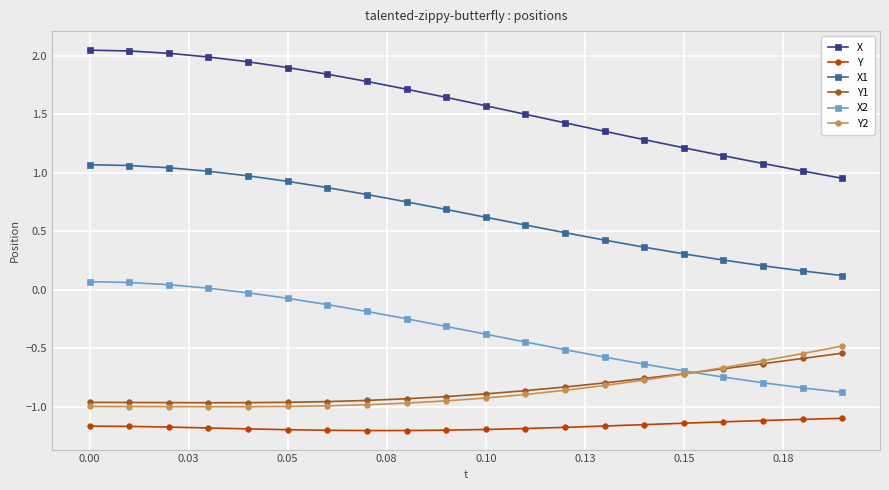

Which series has the largest total across all categories?

X